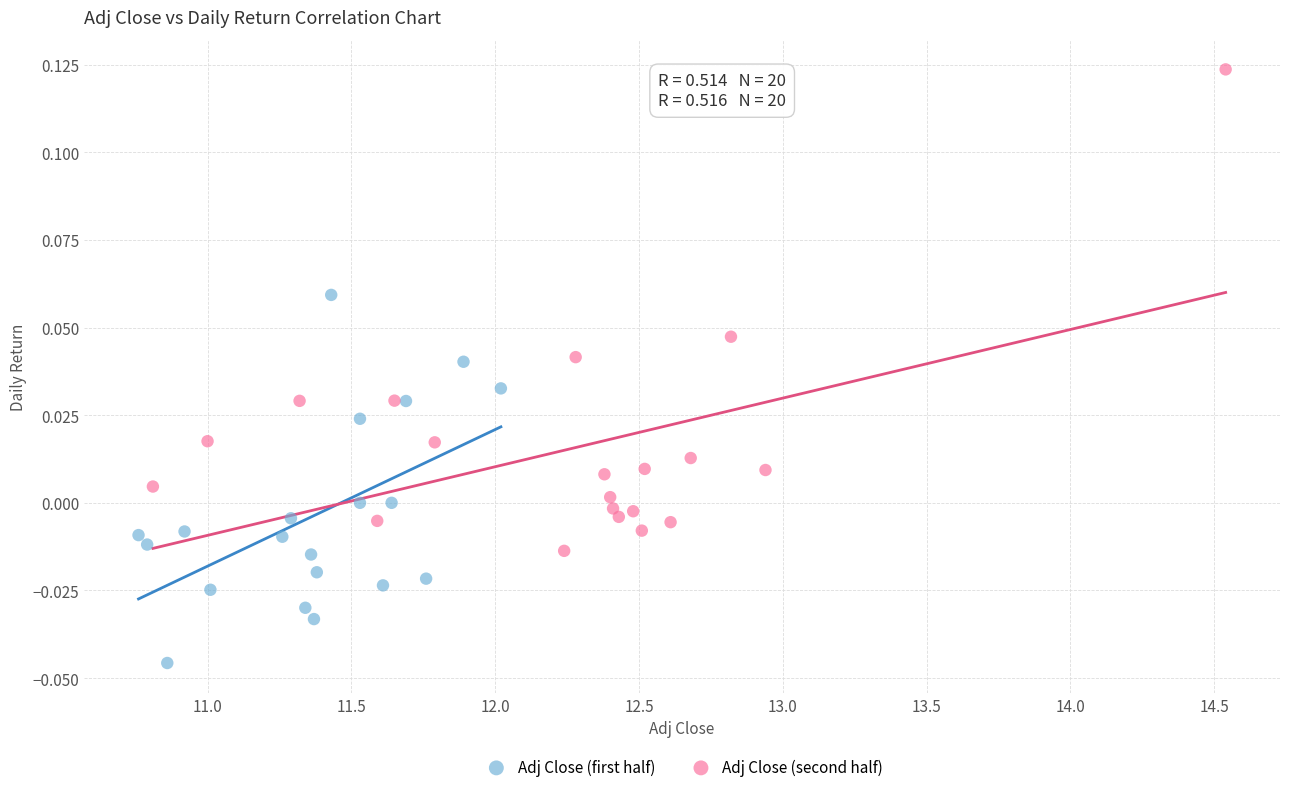

Which series contains the highest Y value?

Adj Close (second half)